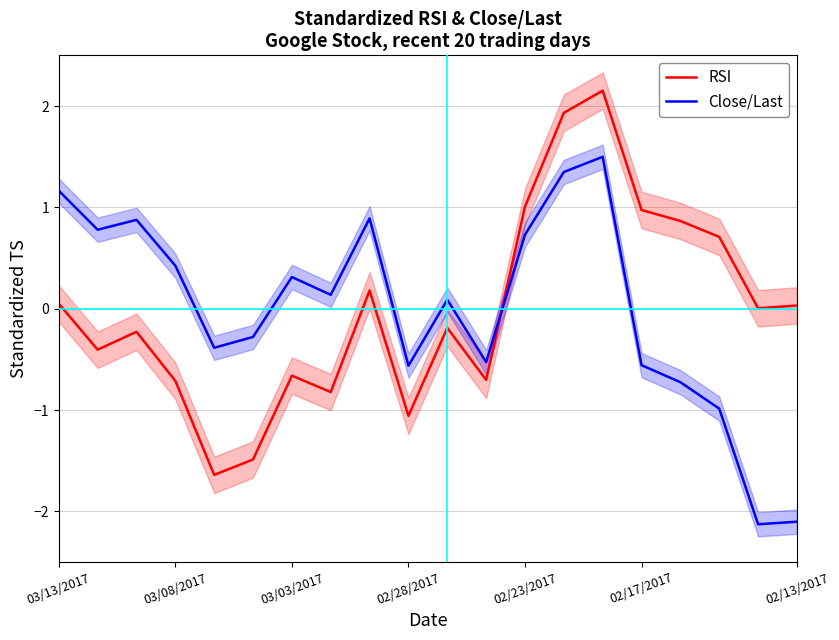

How many values in the Close/Last series are below 0?

9